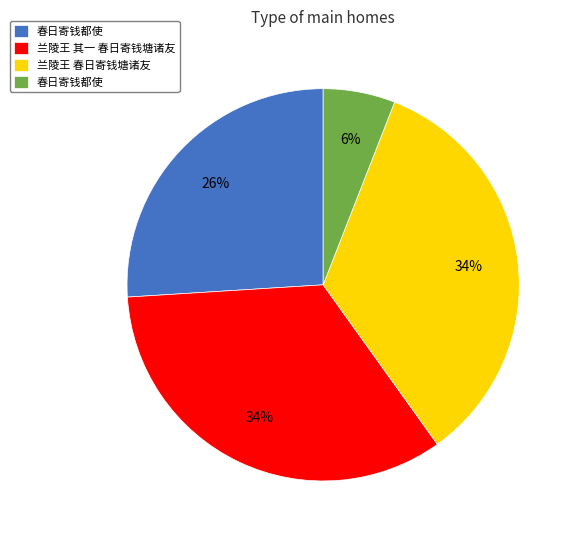

To the nearest percent, what is the difference between the largest and smallest slice percentages?

28%